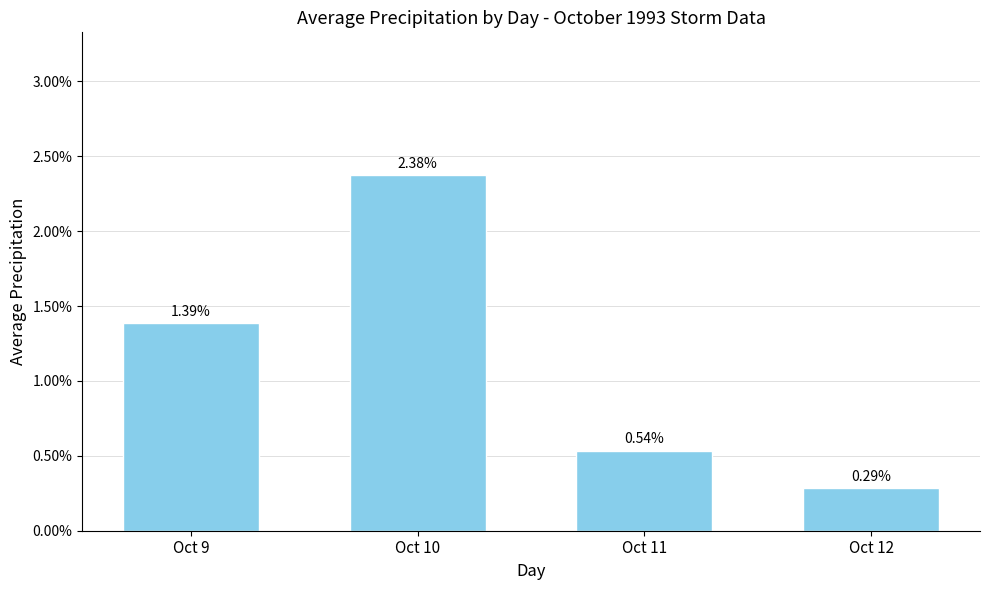

Which label corresponds to the largest value in the chart?

Oct 10